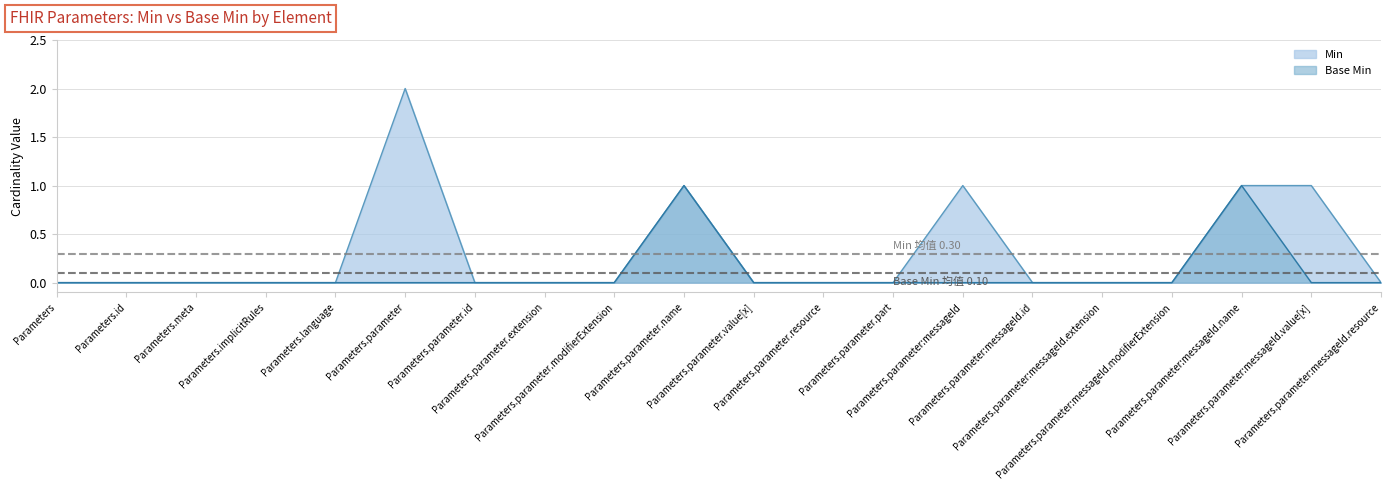

How many data points does each series have?

20